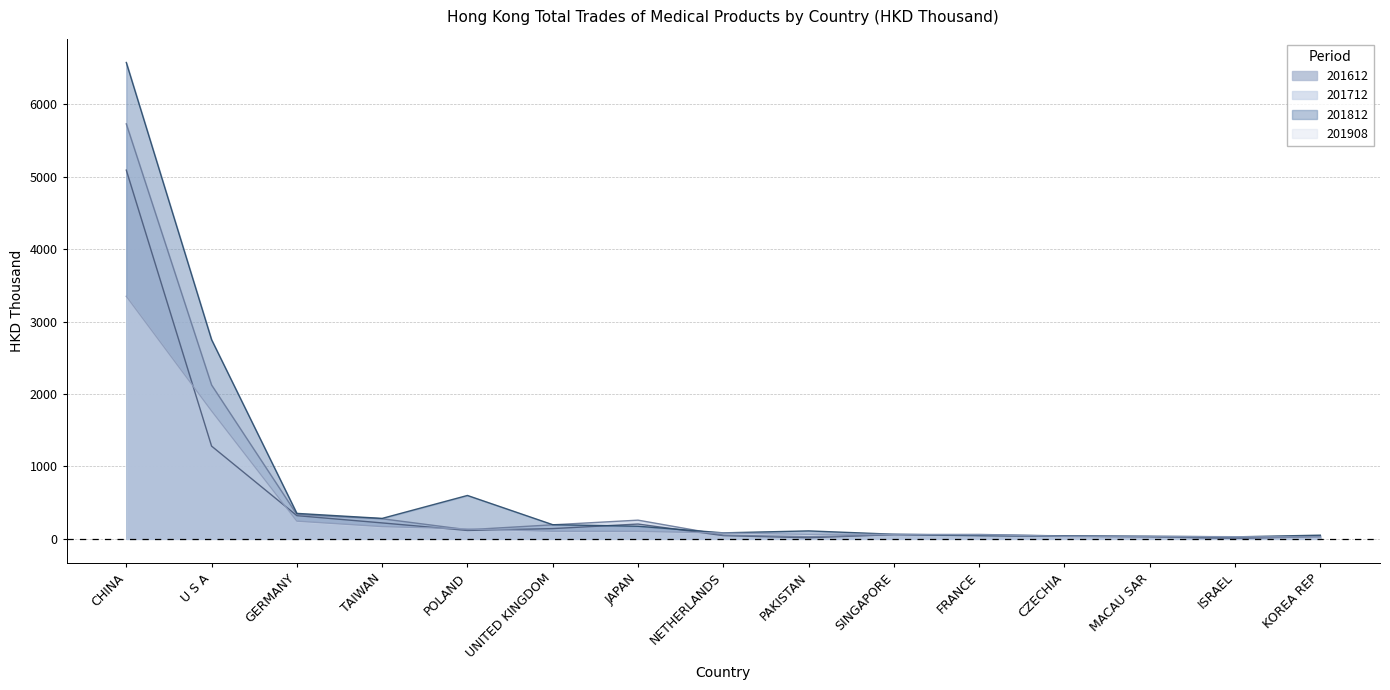

At how many categories does at least one series exceed 446?

3